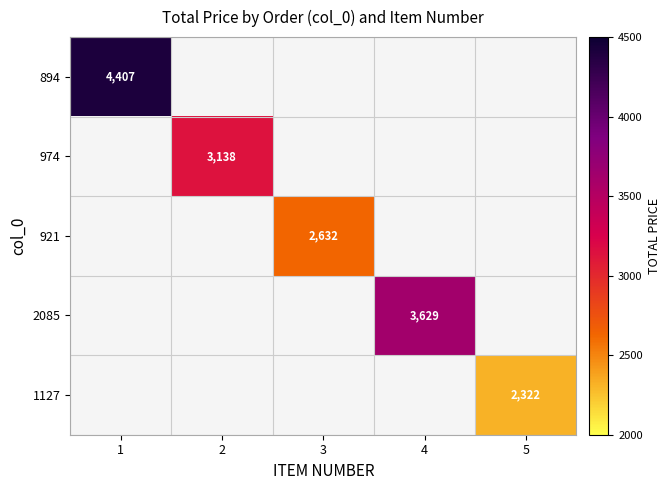

At how many categories does at least one series exceed 3732?

1